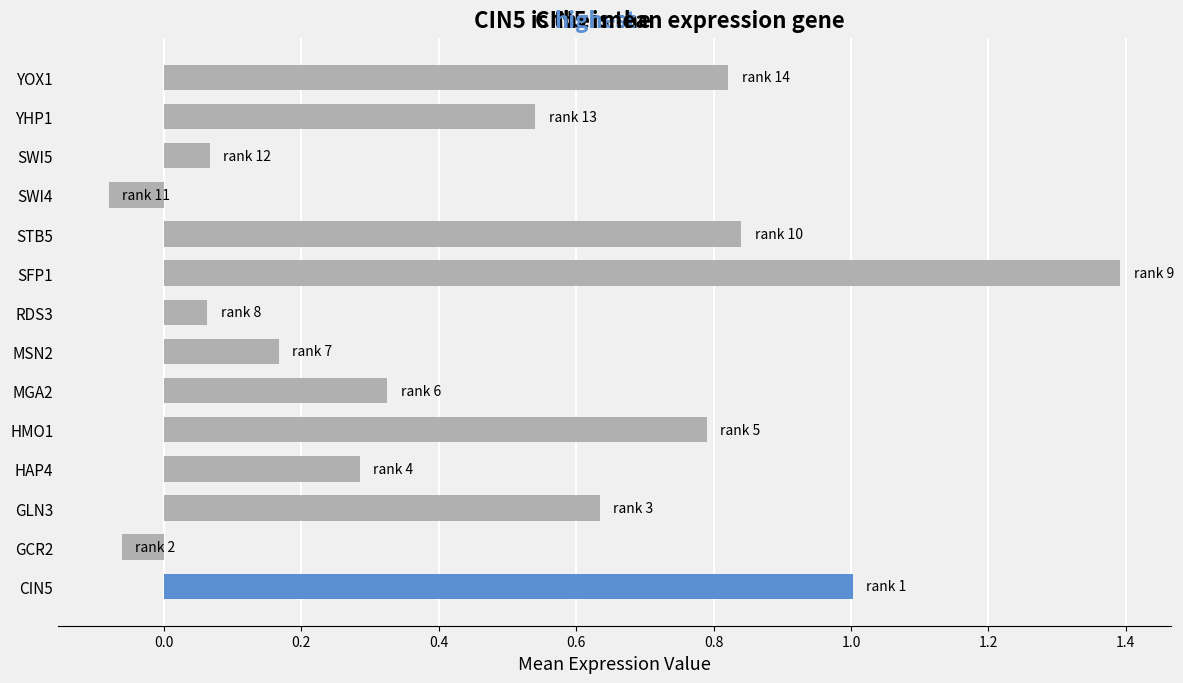

The value at CIN5 is 0.2. True or false?

False